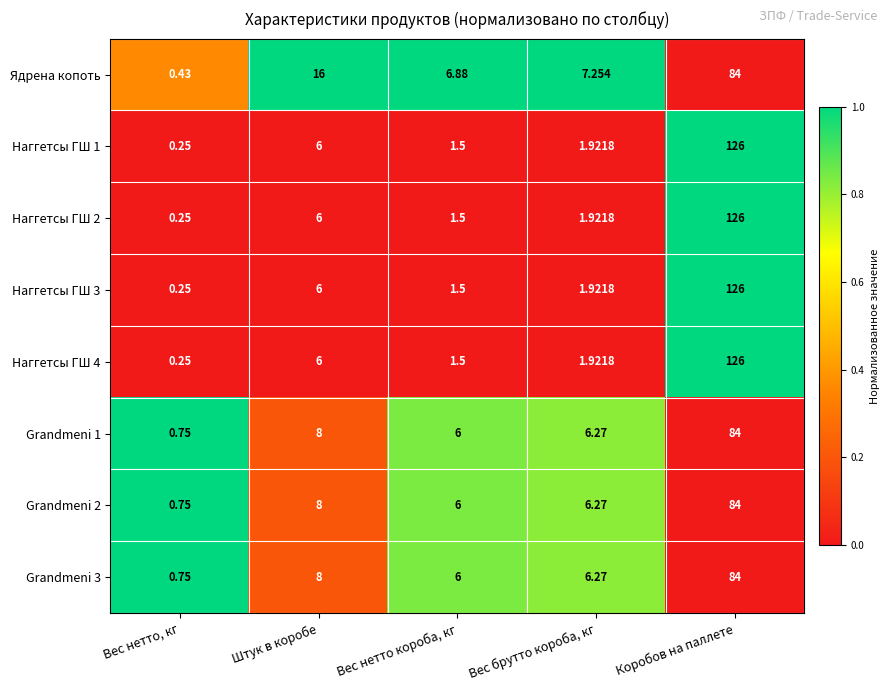

Rank the categories by Grandmeni 1 value from highest to lowest.

Коробов на паллете, Штук в коробе, Вес брутто короба, кг, Вес нетто короба, кг, Вес нетто, кг